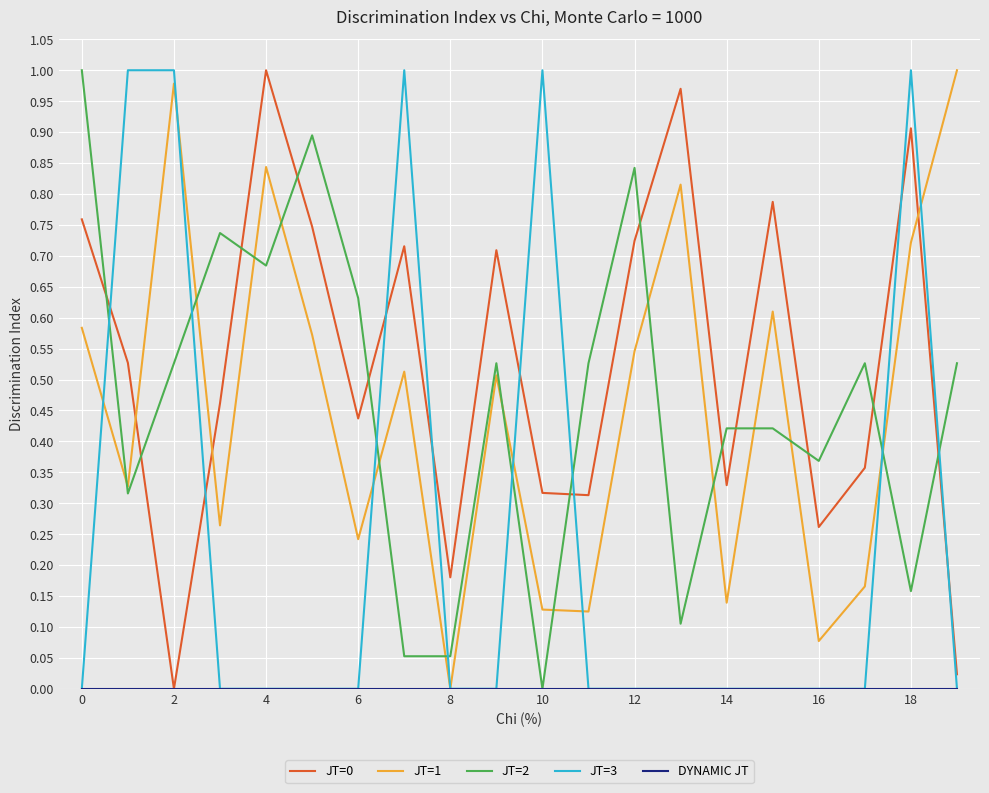

How many series are shown in this chart?

5